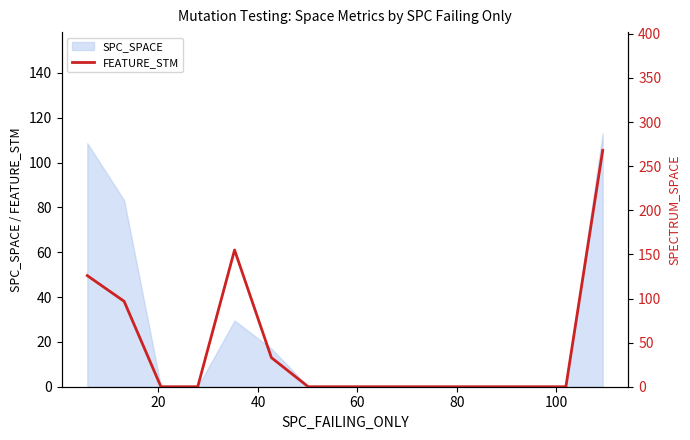

How many values exceed 0?

5